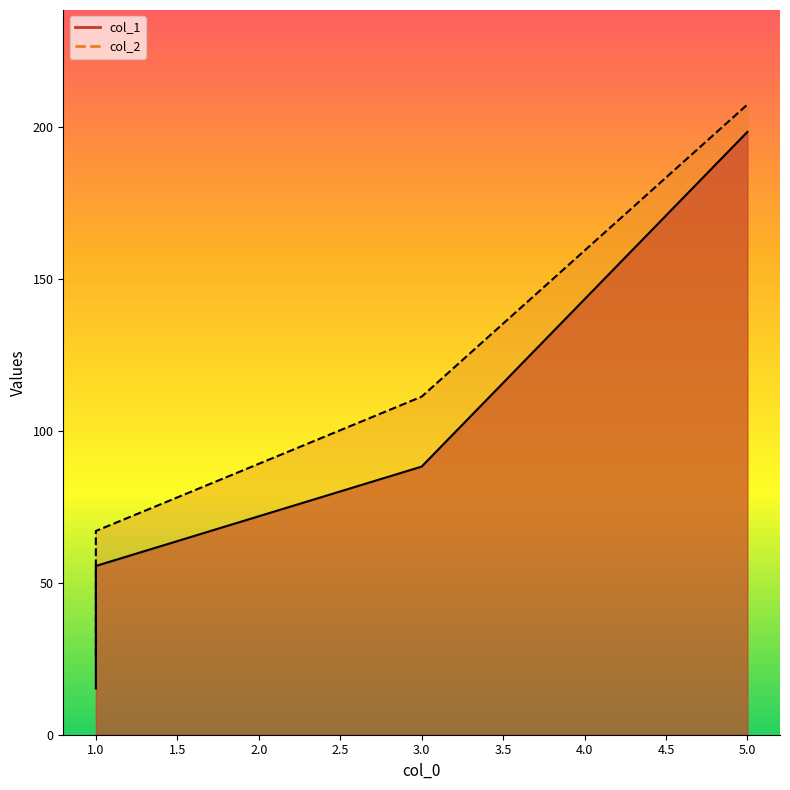

Between 1 and 3, which series saw the biggest shift?

col_2